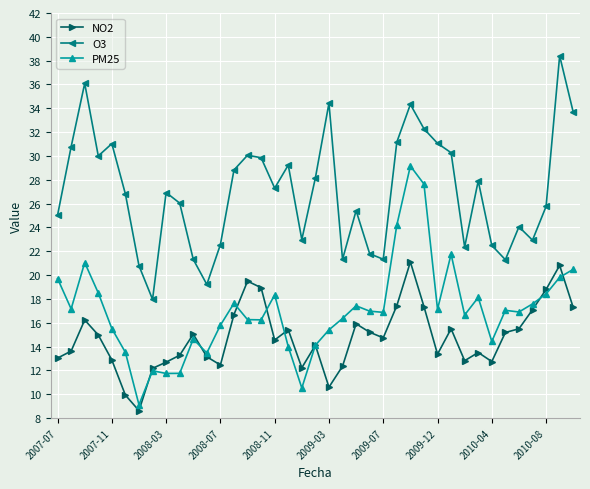

What is the value of the PM25 point at the 20th from the left?

14.1